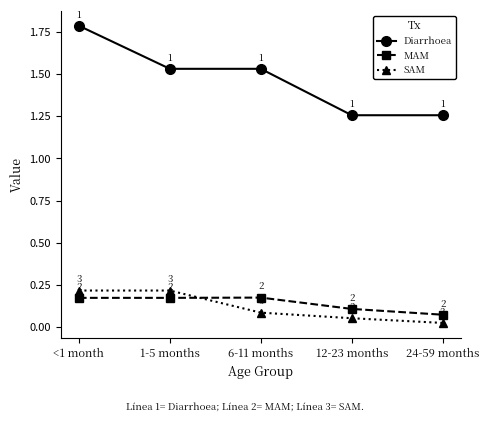

Count the SAM values in the range 0 to 1.

5